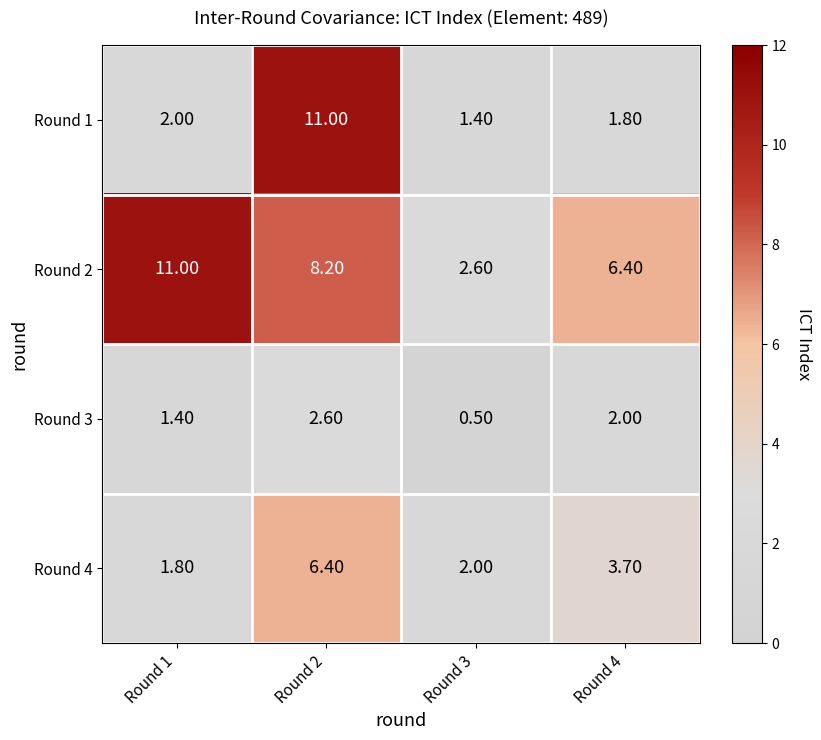

What is the sum of all Round 4 values?

13.9